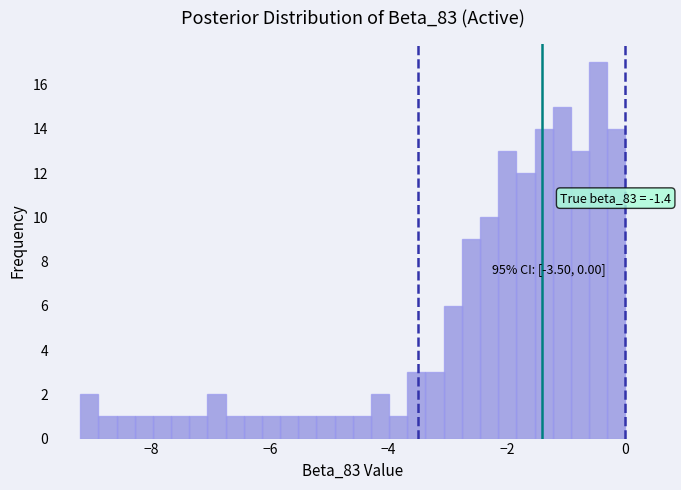

Around what value on the x-axis is the tallest bar? Give the approximate position of its centre, as read against the axis.

-0.4